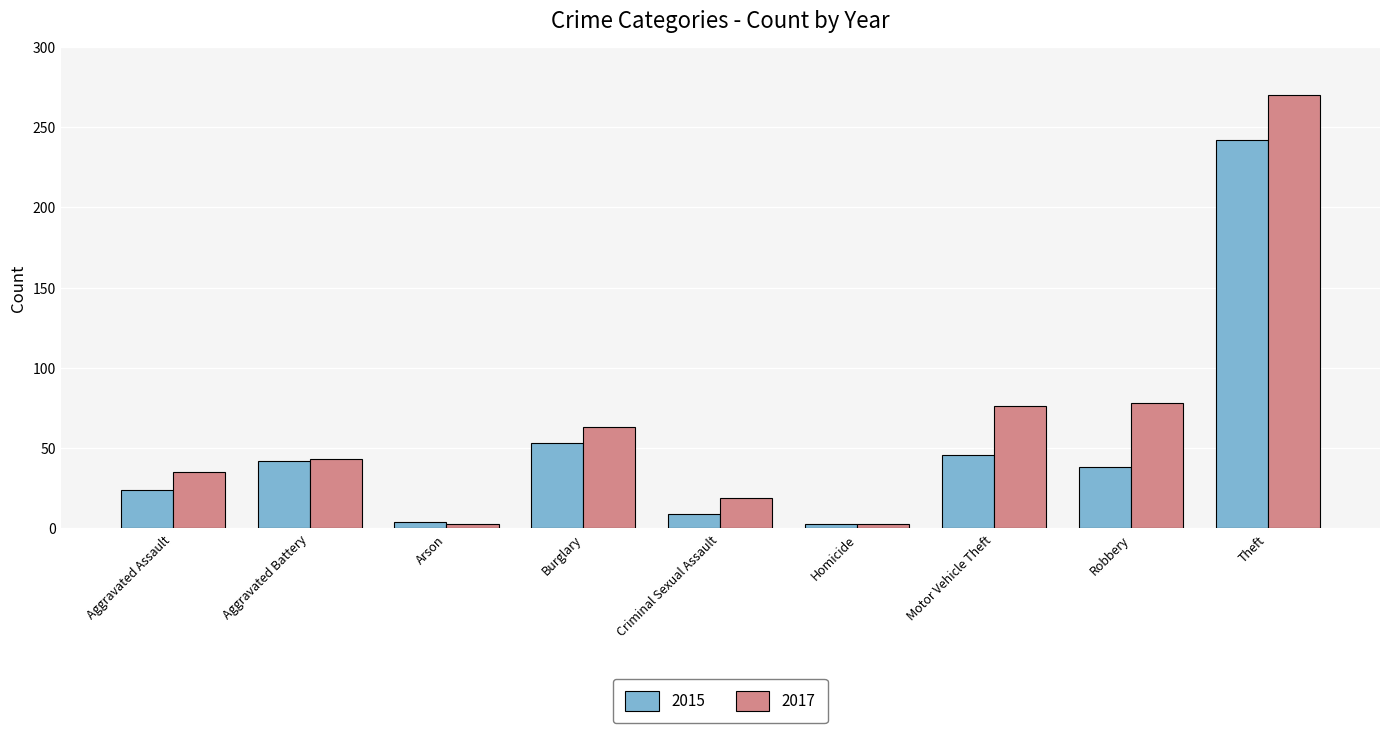

What are all the series names shown in the legend?

2015, 2017